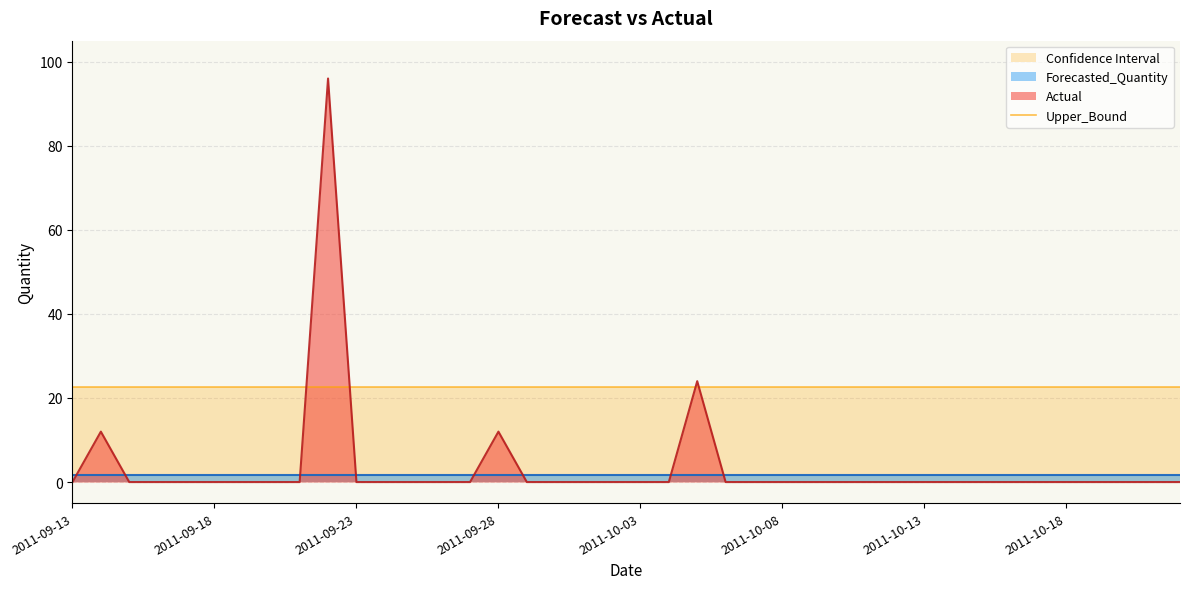

At which category is the sum across all series the highest?

2011-09-22